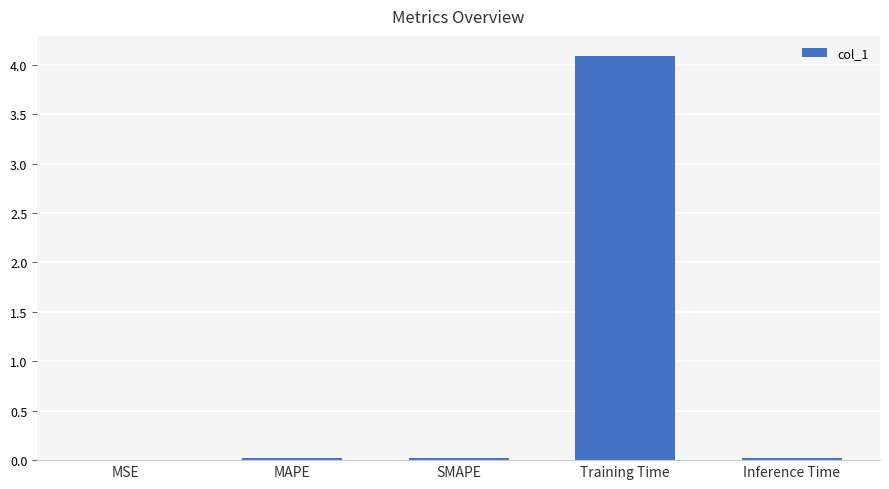

The chart shows a value of 0.0 at MAPE. True or false?

True